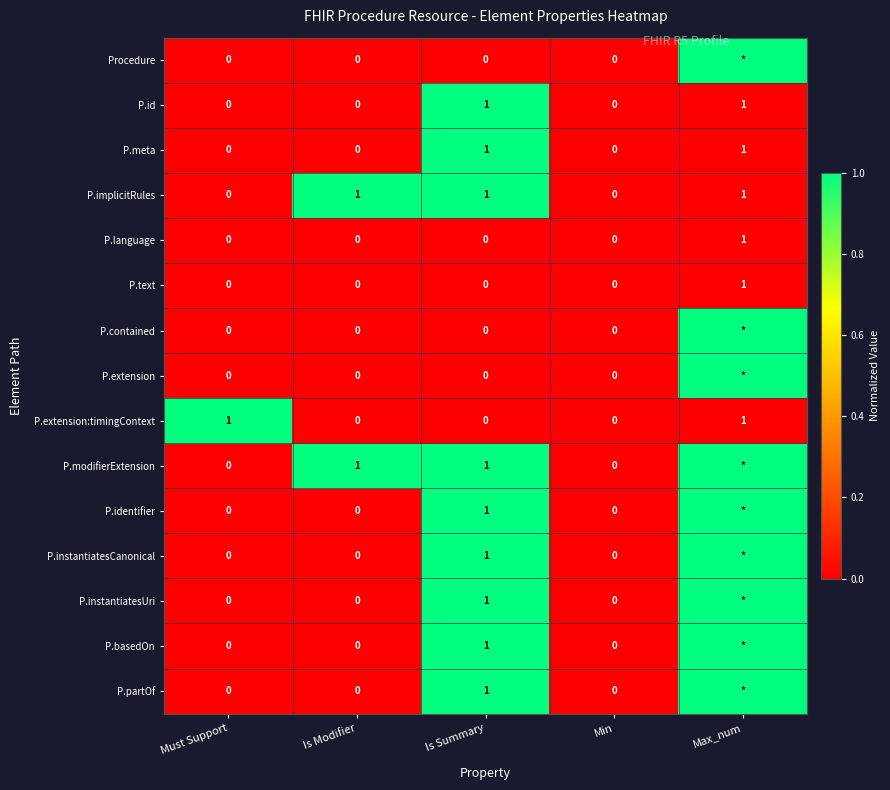

Is the value of P.id at Is Modifier greater than the value of P.instantiatesUri at Is Summary?

No